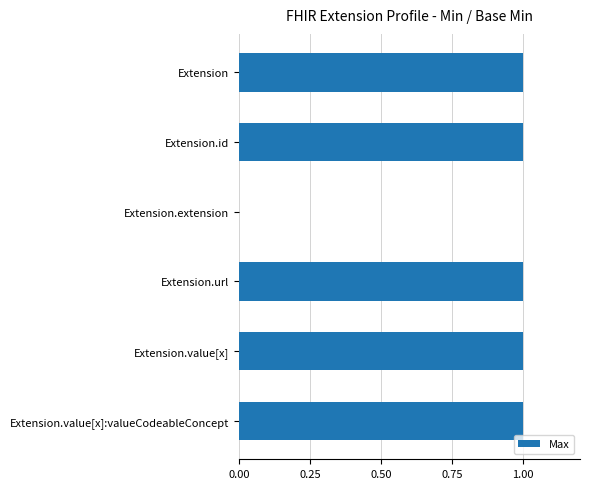

The chart shows a value of 0 at Extension.value[x]. True or false?

False